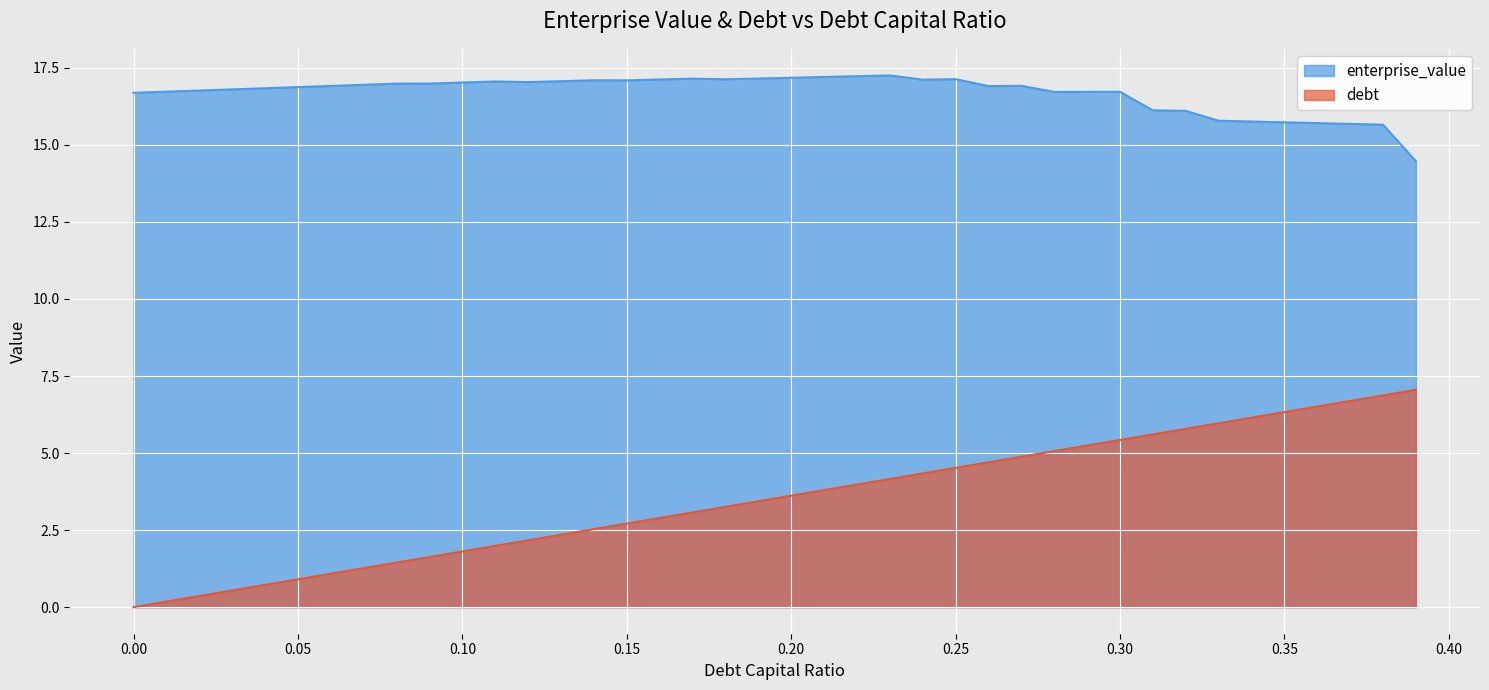

True or false: enterprise_value has a value of 16.9 at 0.05.

True